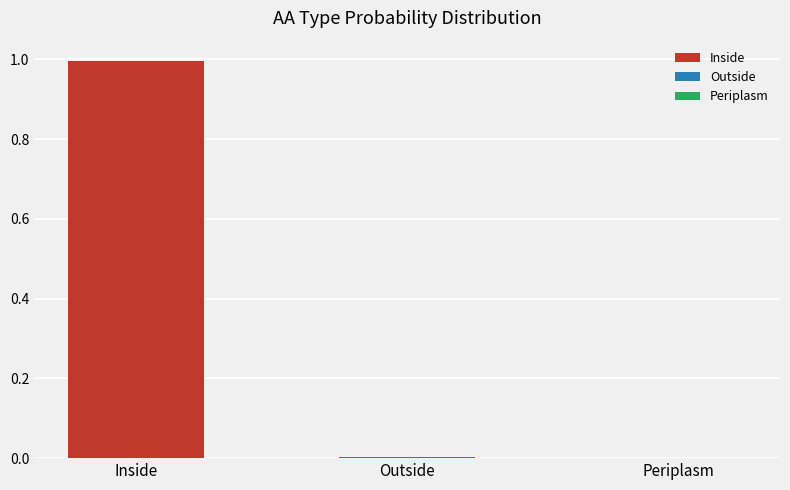

The chart shows a value of 1.4 at Inside. True or false?

False